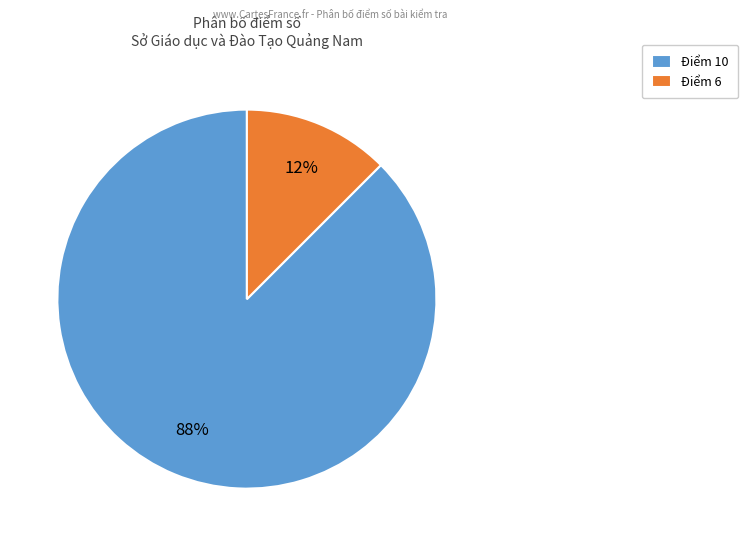

To the nearest percent, what is the combined percentage of Điểm 6 and Điểm 10?

100%